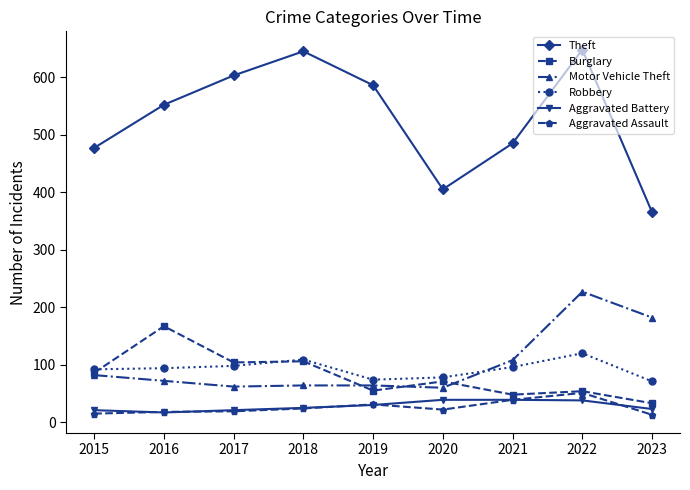

What is the minimum value shown in the chart?

13